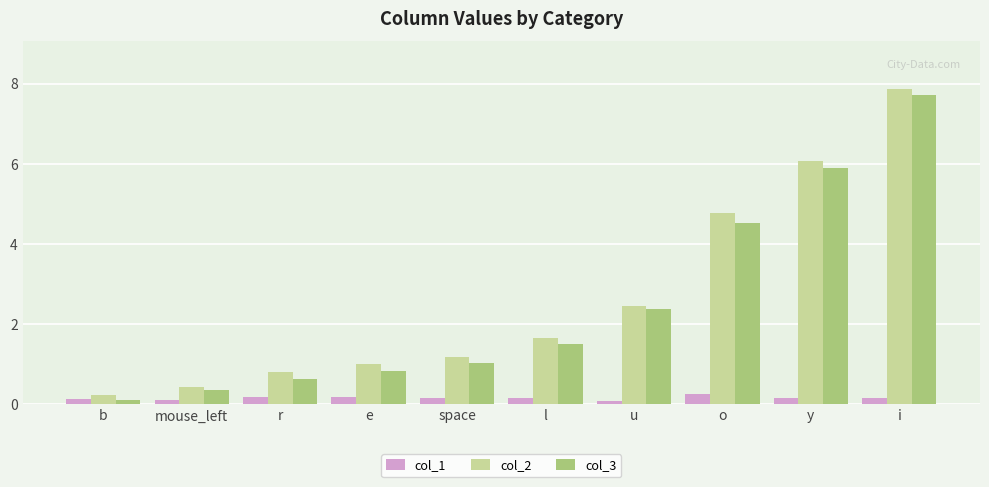

At which category does the chart reach its peak across all series?

i